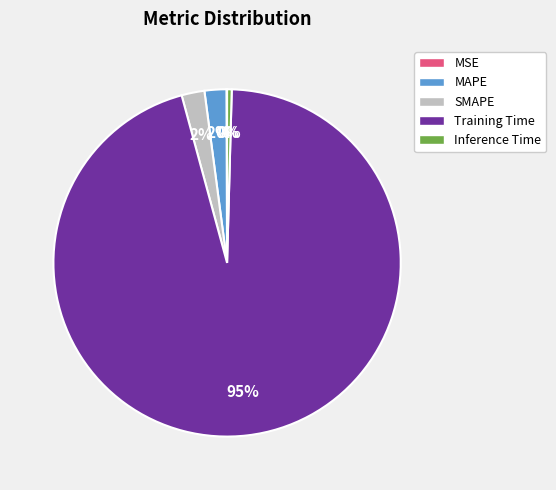

What percentage is the SMAPE slice, to the nearest percent?

2%